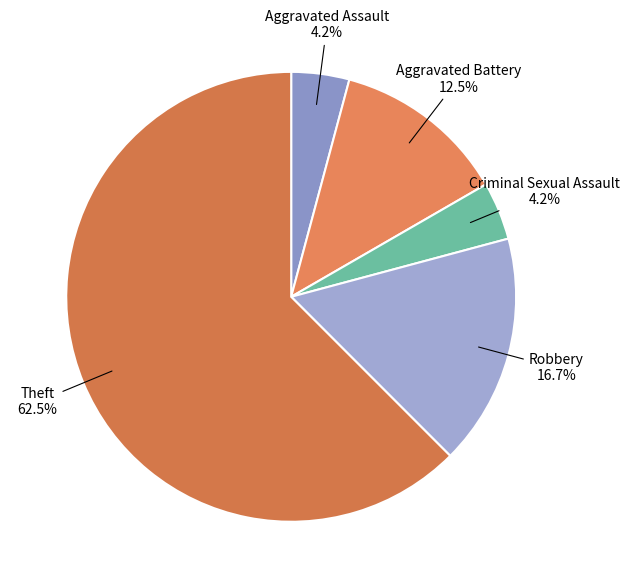

Which slice is the largest?

Theft